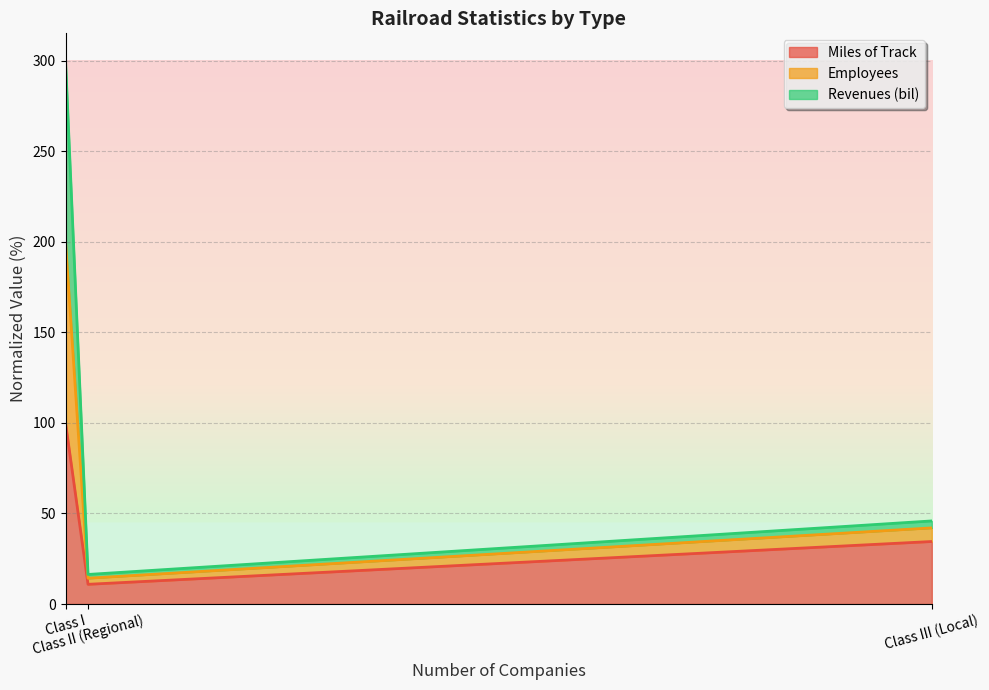

What is the label of the 1st point from the right?

Class III (Local)